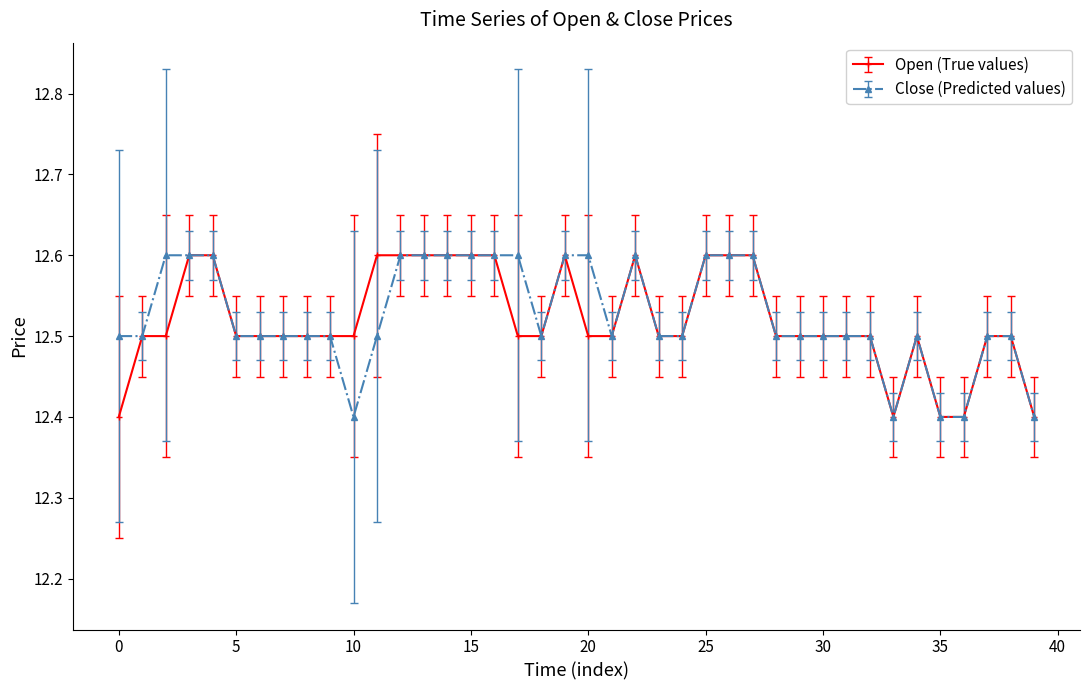

How many lines are shown in the chart?

2